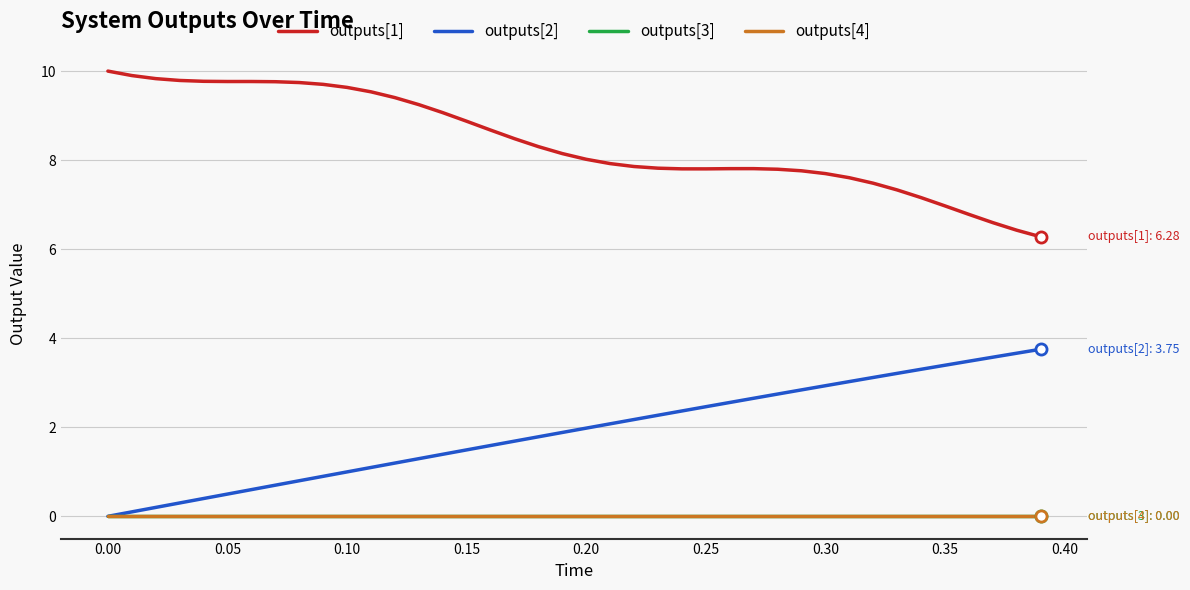

Is this an area chart (filled region under the line)?

No